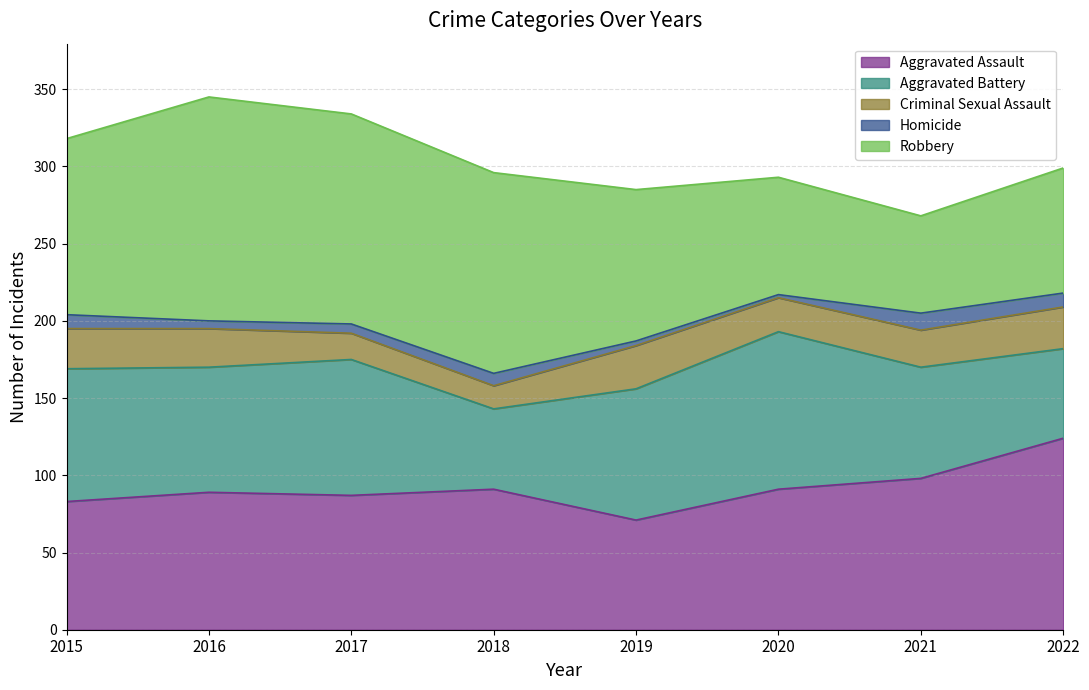

List the series in order of their peak value, highest first.

Robbery, Aggravated Assault, Aggravated Battery, Criminal Sexual Assault, Homicide